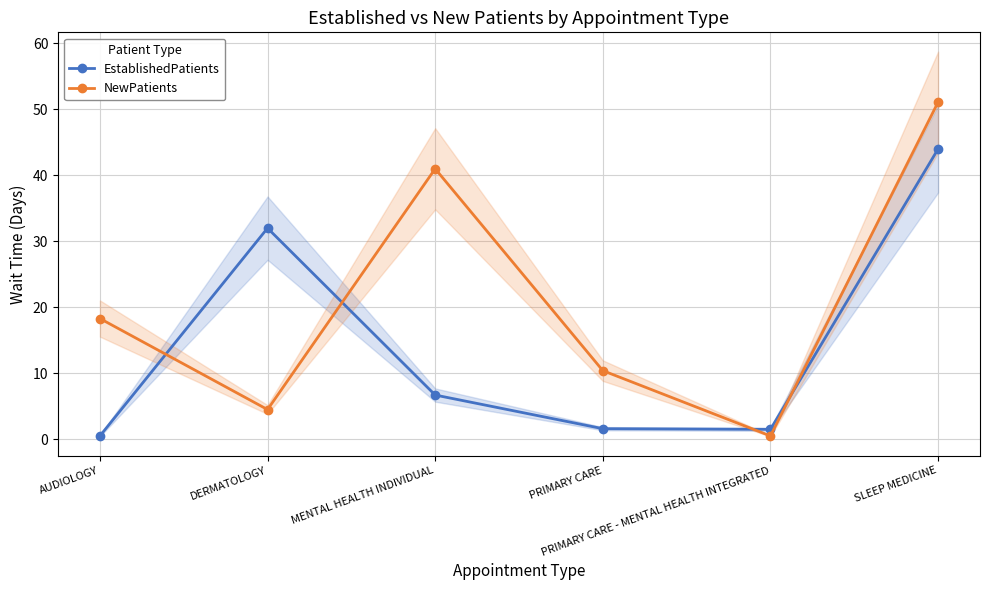

Count the number of categories in the chart.

6